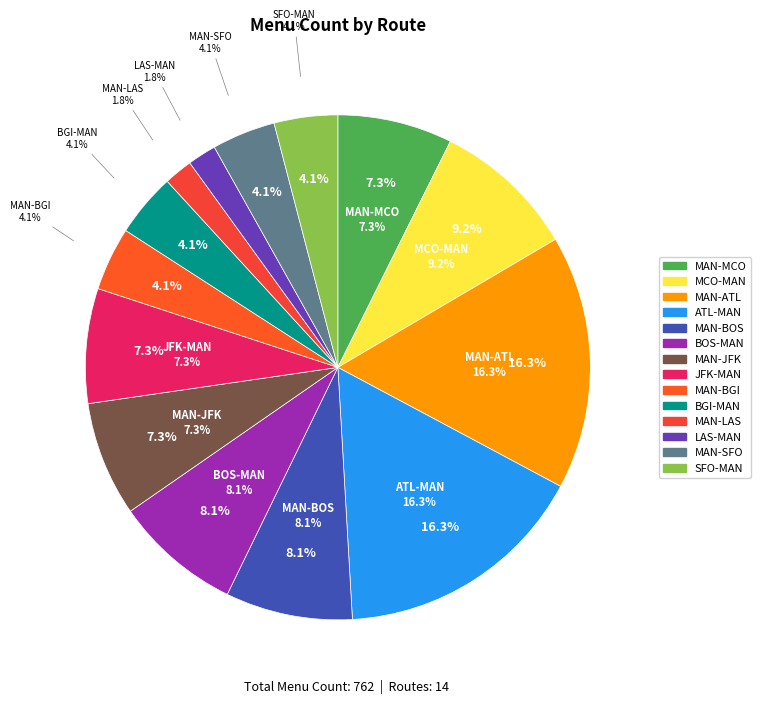

What portion of the pie excludes BOS-MAN?

91.9%